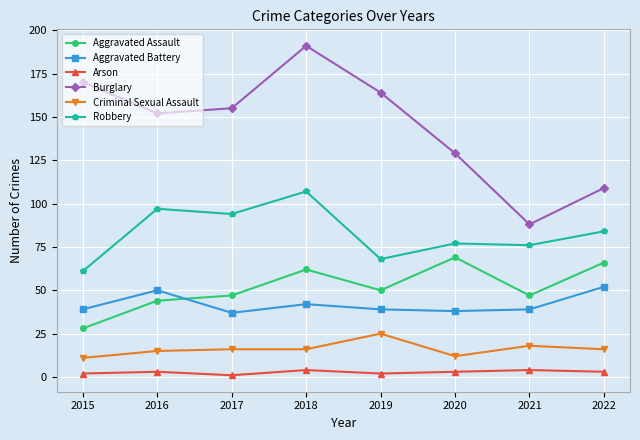

List the series in order of their peak value, highest first.

Burglary, Robbery, Aggravated Assault, Aggravated Battery, Criminal Sexual Assault, Arson